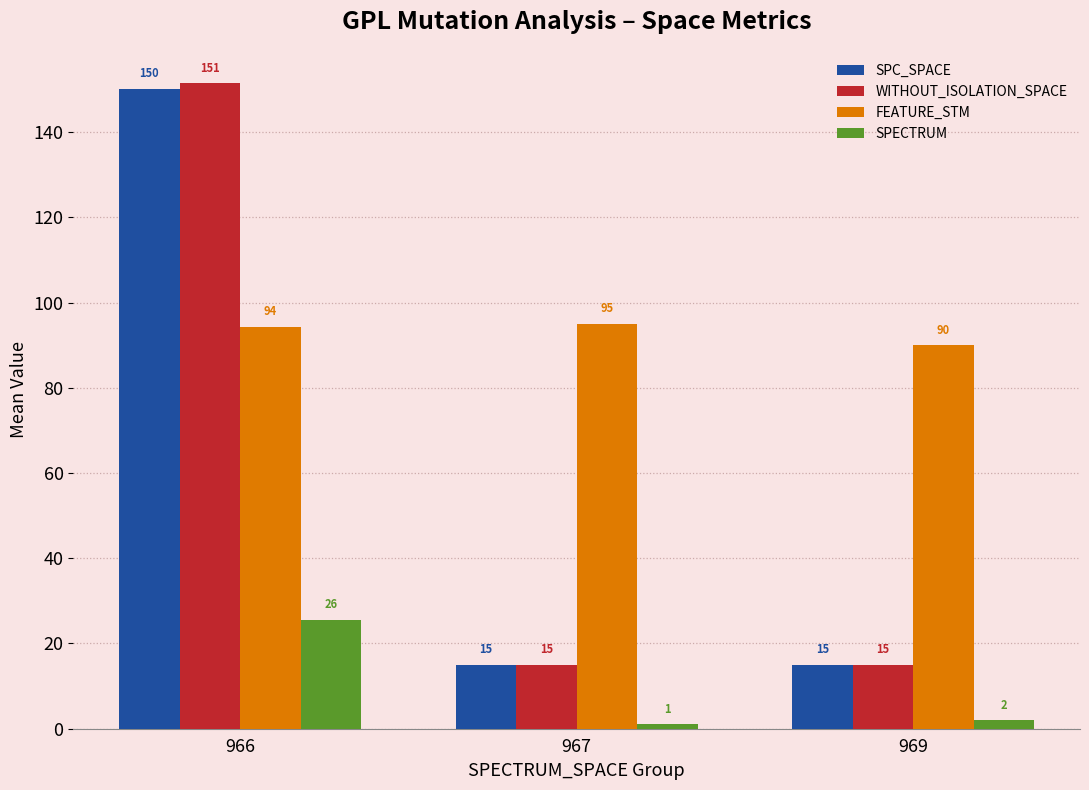

The value of WITHOUT_ISOLATION_SPACE at 967 is 15.0. True or false?

True